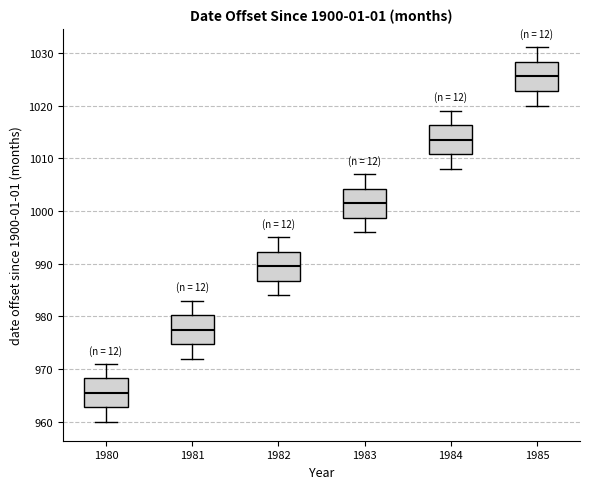

Reading left to right, transcribe this box plot: for each box, give where its median line is, the range the box spans, and where its two whiskers end, as read against the y-axis. The values are not printed on the chart, so give them approximately, as read against the axis.

1980: median 966, box 963 to 968, whiskers 960 to 971
1981: median 978, box 975 to 980, whiskers 972 to 983
1982: median 990, box 987 to 992, whiskers 984 to 995
1983: median 1002, box 999 to 1004, whiskers 996 to 1007
1984: median 1014, box 1011 to 1016, whiskers 1008 to 1019
1985: median 1026, box 1023 to 1028, whiskers 1020 to 1031